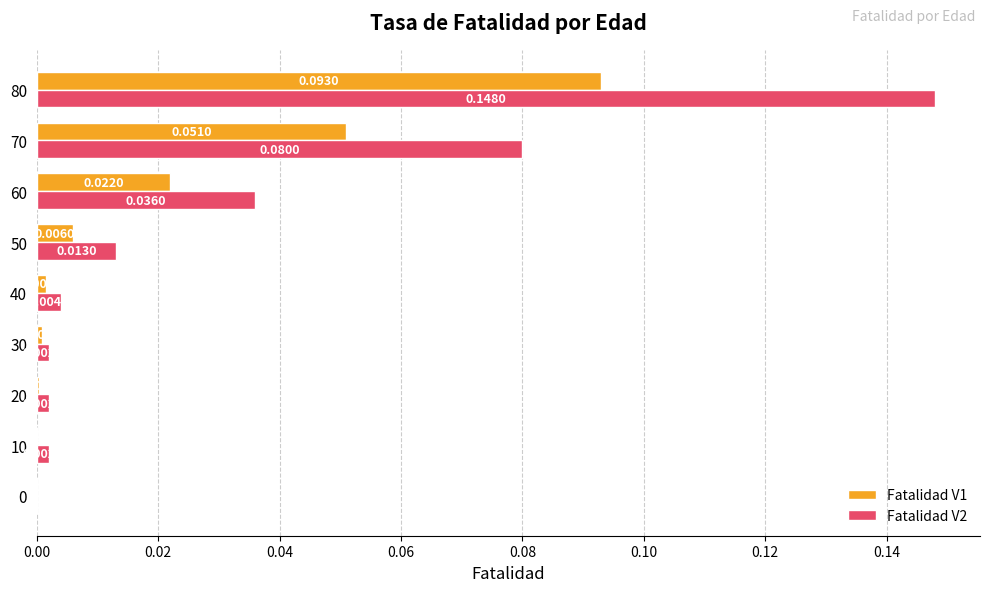

What is the sum of all Fatalidad V2 values?

0.3